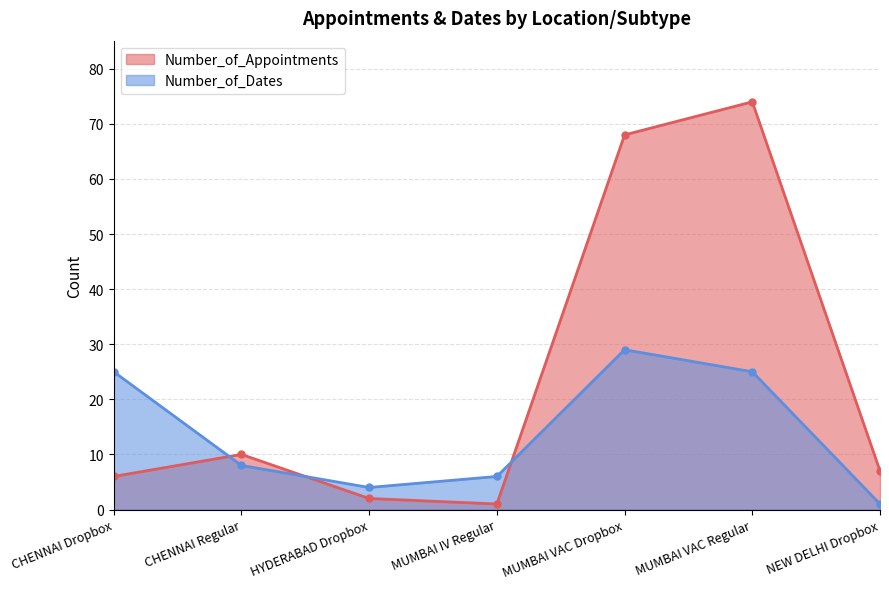

At how many categories does at least one series exceed 7?

4